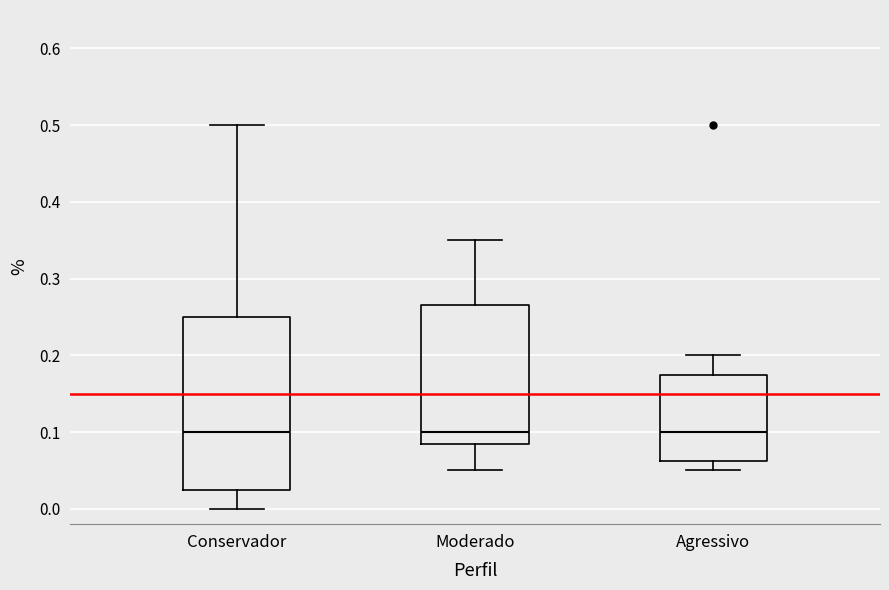

Where is the lower edge of the box for Agressivo on the y-axis? The values are not printed on the chart, so give them approximately, as read against the axis.

0.06